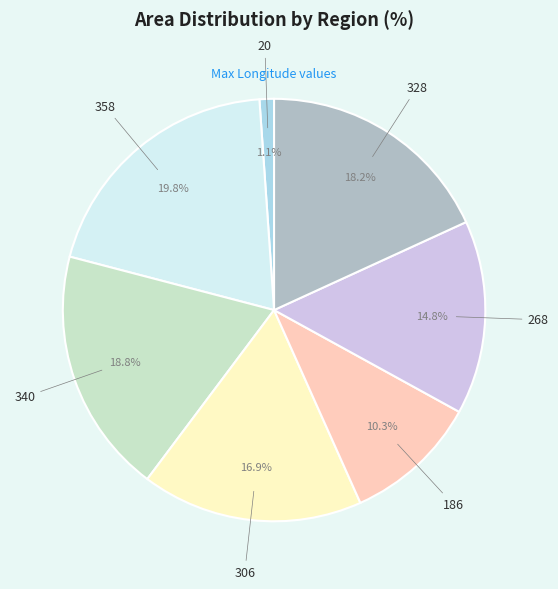

Is there a majority slice in this chart?

No